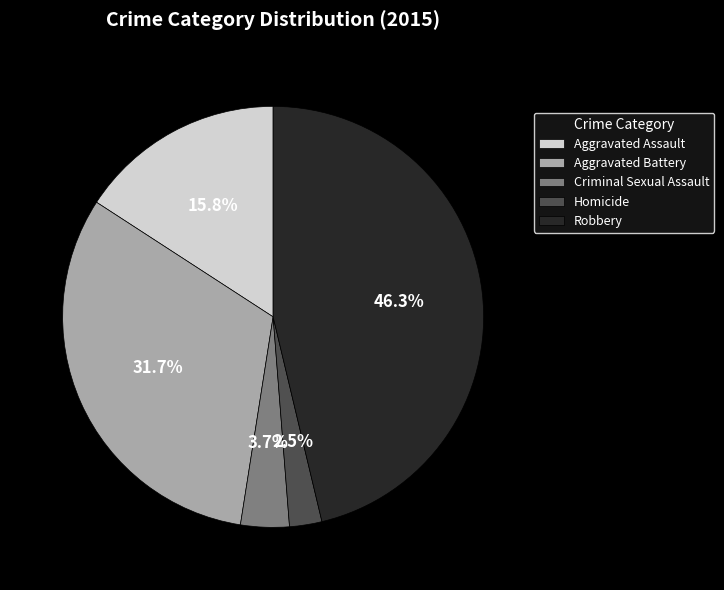

How many slices are in this pie chart?

5